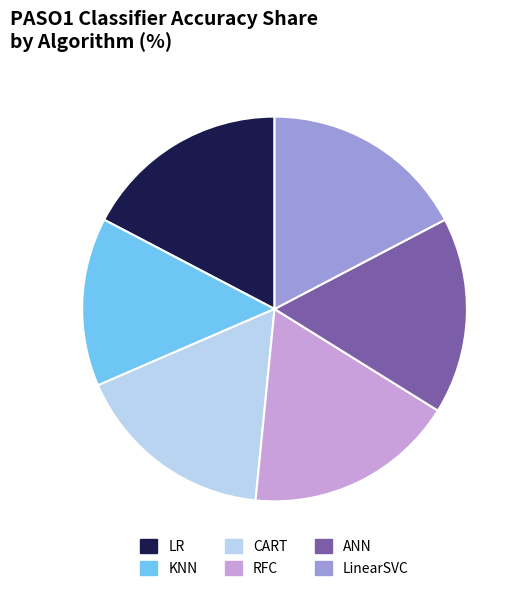

Count the number of slices in the pie.

6